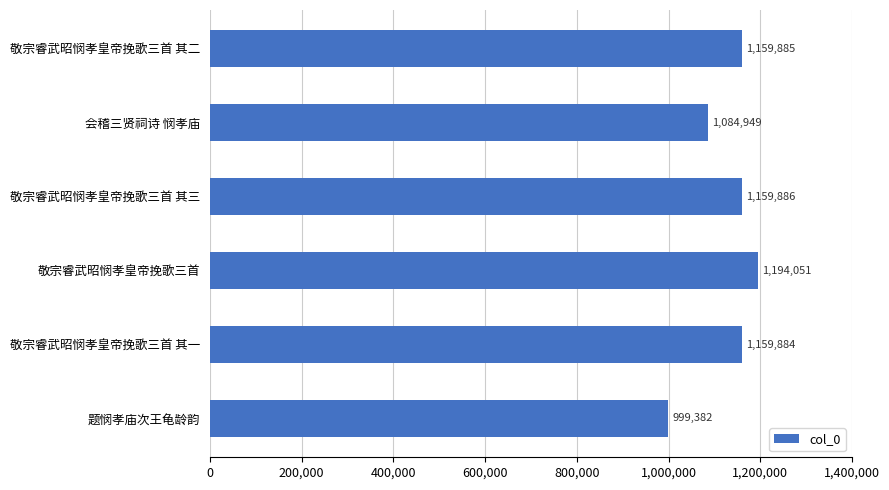

The chart shows a value of 1159886 at 敬宗睿武昭悯孝皇帝挽歌三首 其三. True or false?

True